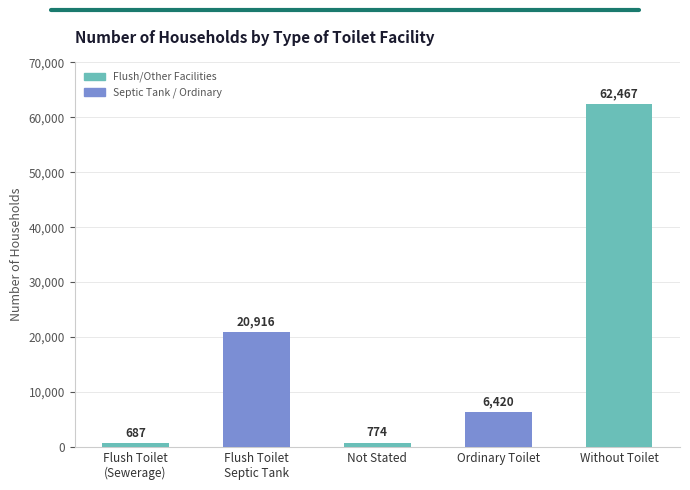

Is it true that the value at Without Toilet is 82969?

False